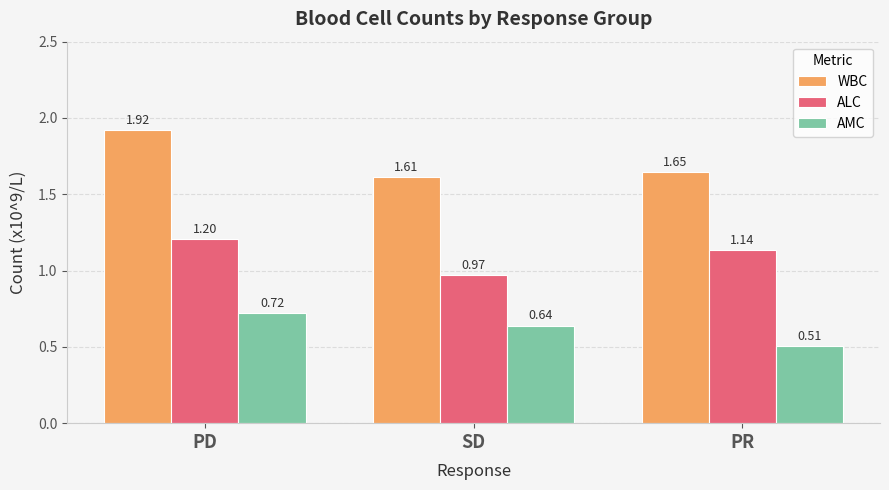

Rank the series at SD from highest to lowest value.

WBC, ALC, AMC